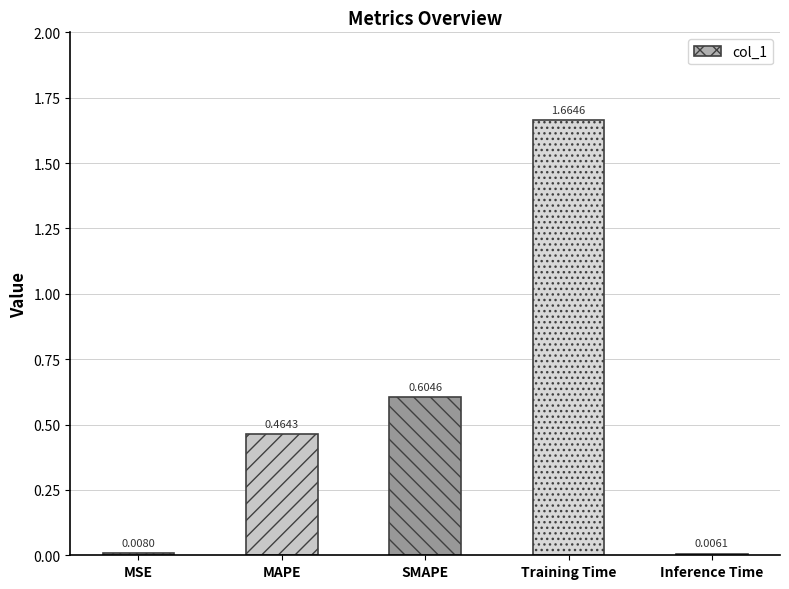

Which has a higher value, MSE or SMAPE?

SMAPE